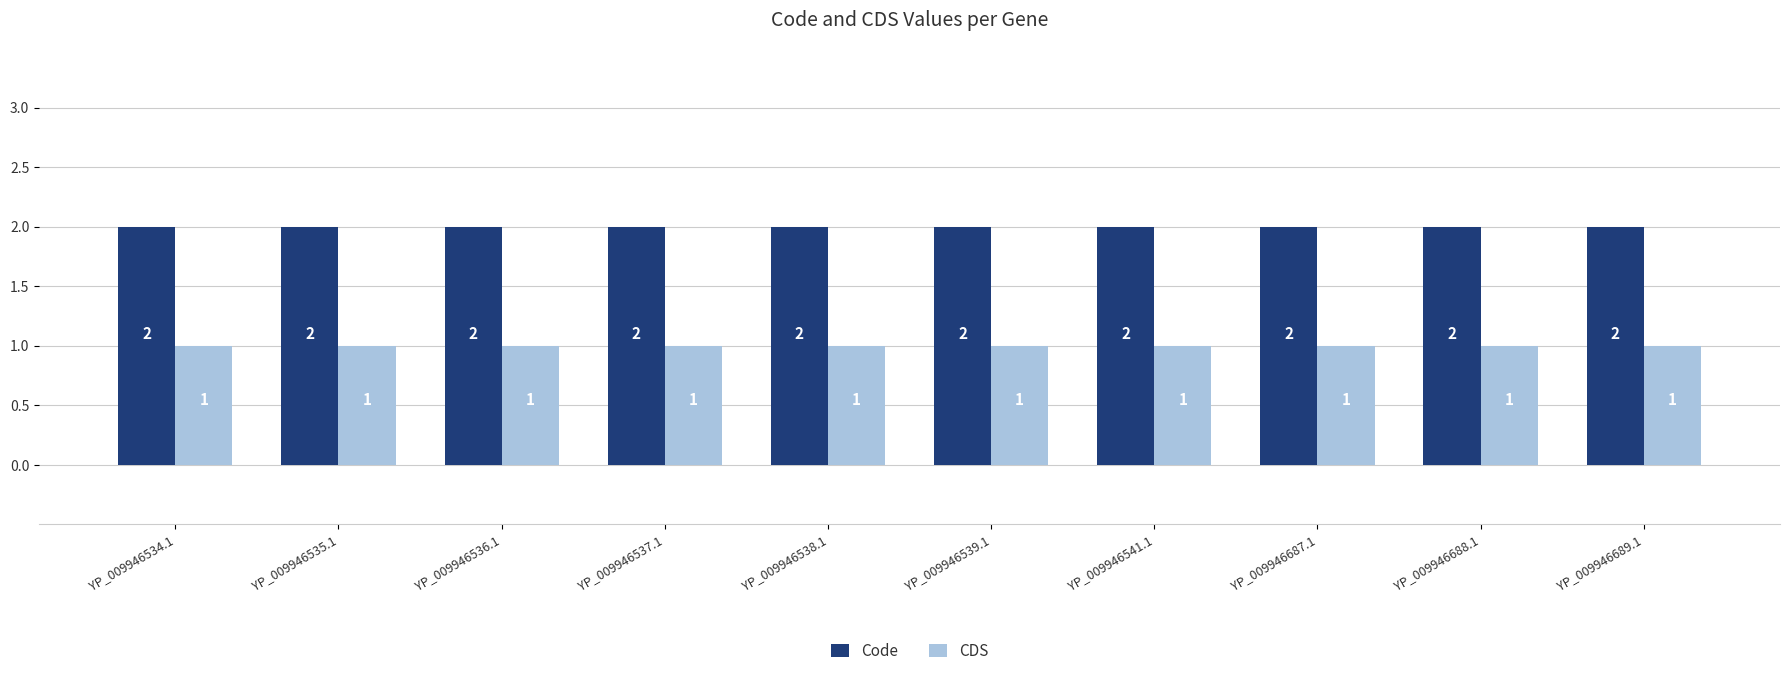

What is the sum of all Code values?

20